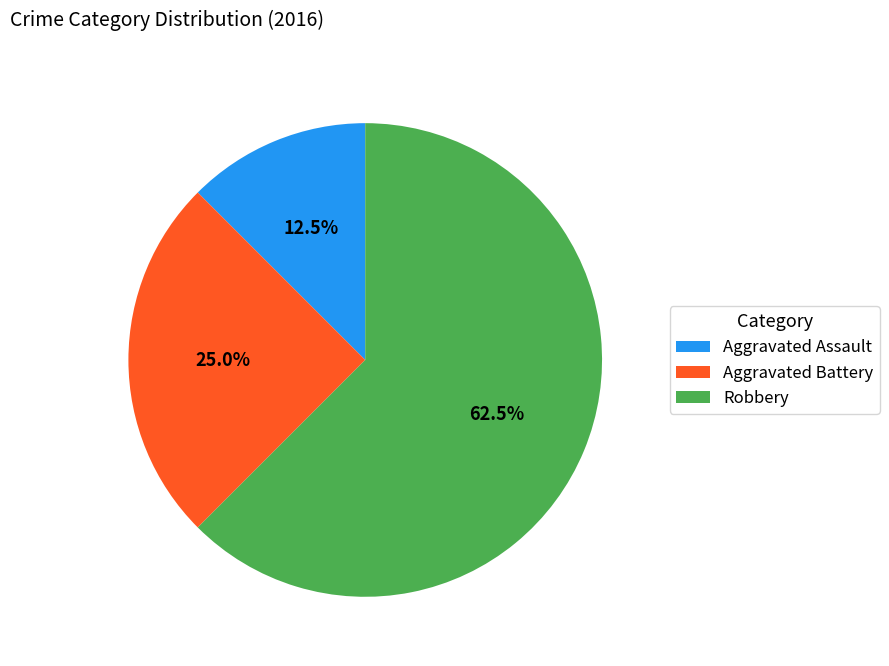

What is the total percentage of Aggravated Battery and Aggravated Assault?

37.5%